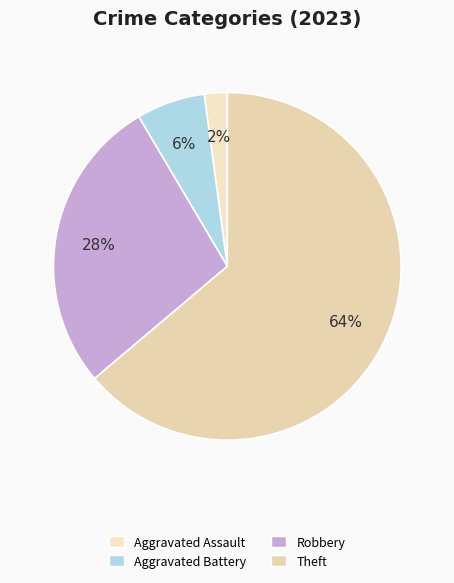

How many slices are in this pie chart?

4